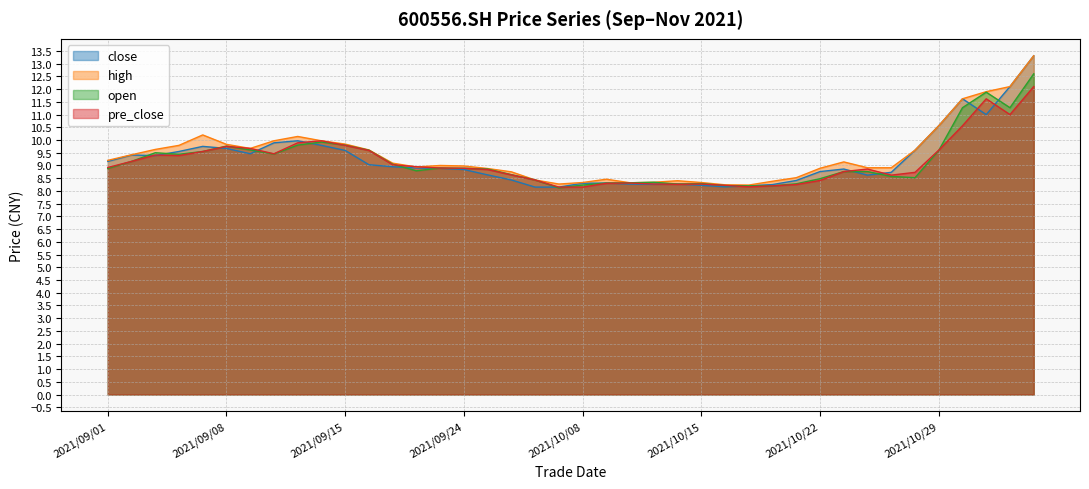

Between which two adjacent categories do close and open first intersect?

2021/09/02 and 2021/09/03